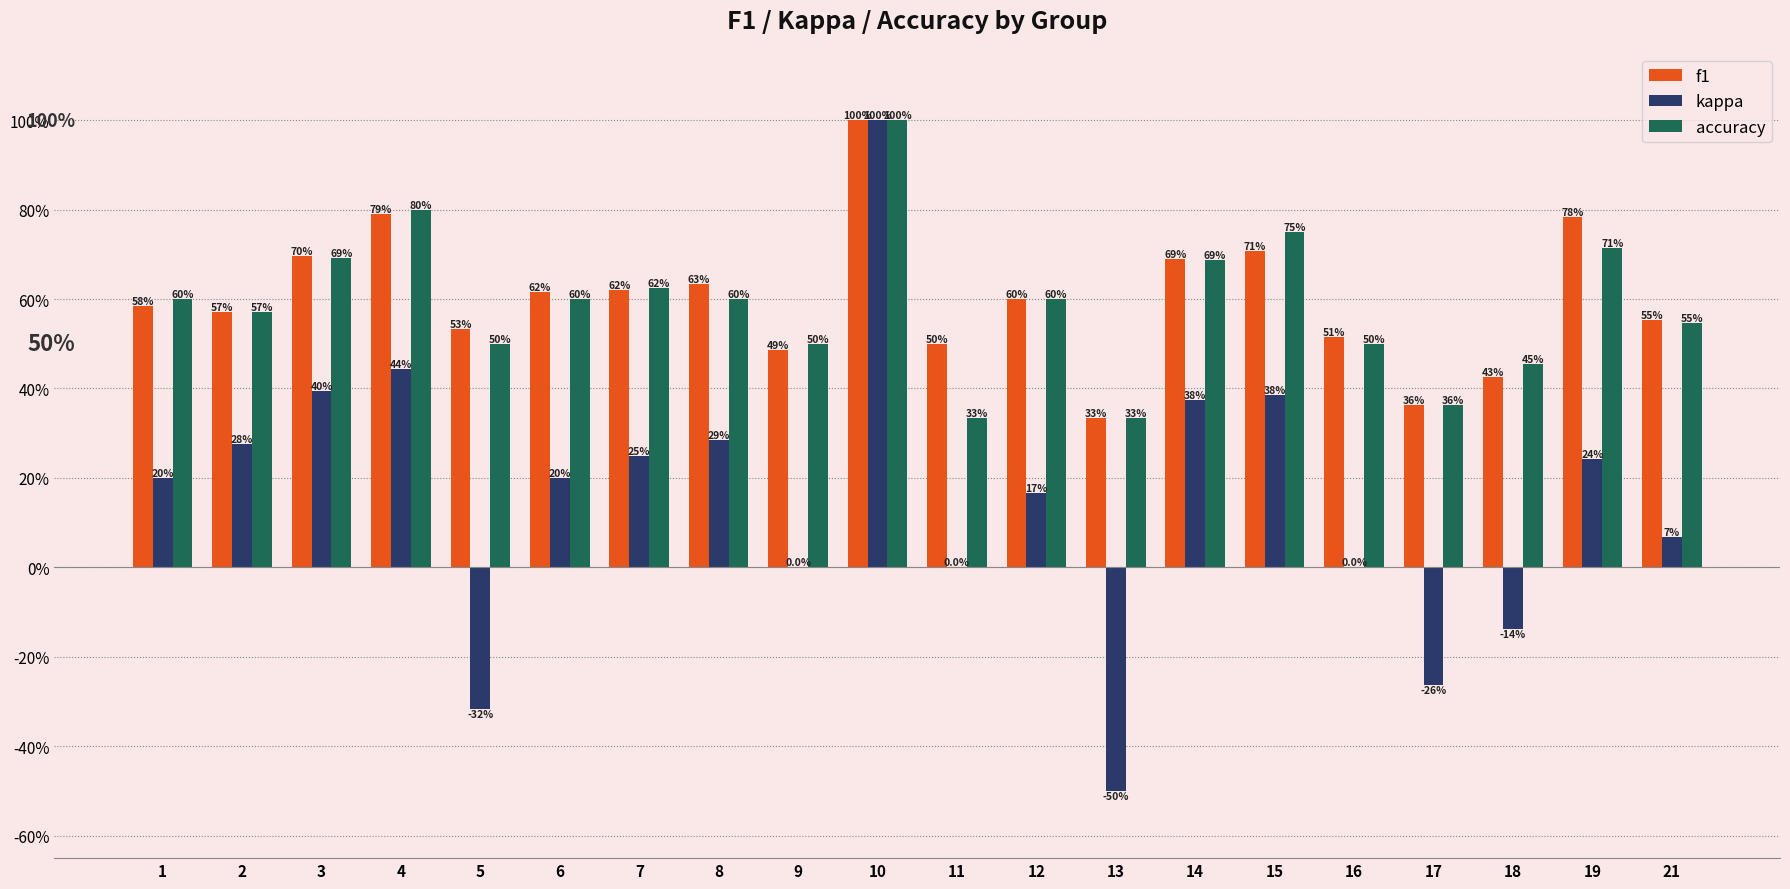

Rank the series at 1 from highest to lowest value.

accuracy, f1, kappa